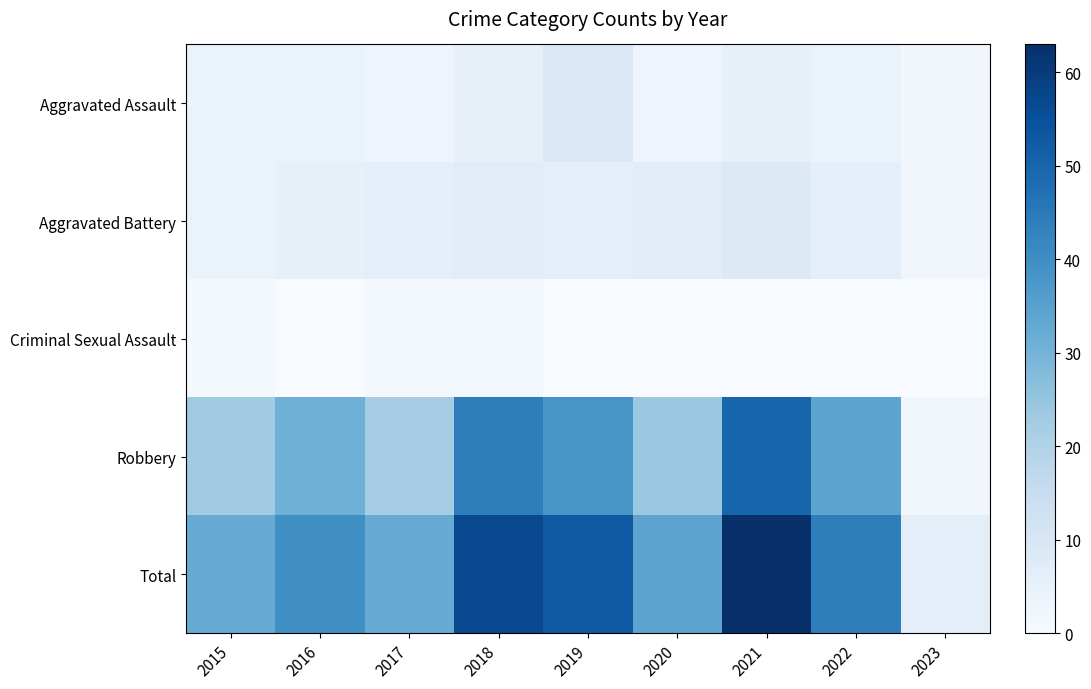

Reading left to right, transcribe all the data shown in this chart.

Aggravated Assault: 2015=4	2016=4	2017=3	2018=5	2019=9	2020=3	2021=5	2022=4	2023=2
Aggravated Battery: 2015=4	2016=5	2017=6	2018=7	2019=6	2020=7	2021=8	2022=6	2023=2
Criminal Sexual Assault: 2015=1	2016=0	2017=1	2018=1	2019=0	2020=0	2021=0	2022=0	2023=0
Robbery: 2015=23	2016=31	2017=22	2018=44	2019=38	2020=24	2021=50	2022=34	2023=2
Total: 2015=32	2016=40	2017=32	2018=57	2019=53	2020=34	2021=63	2022=44	2023=6